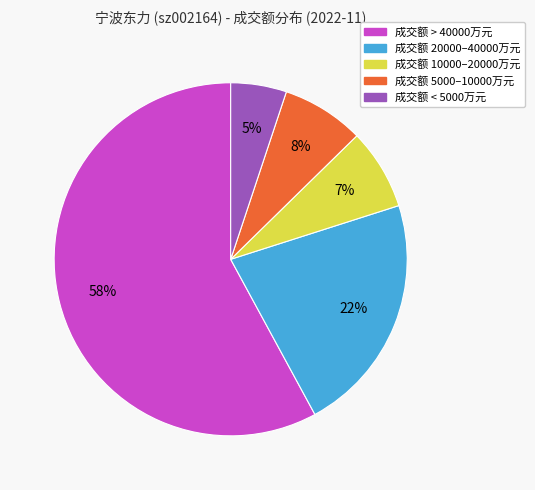

Is there a majority slice in this chart?

Yes